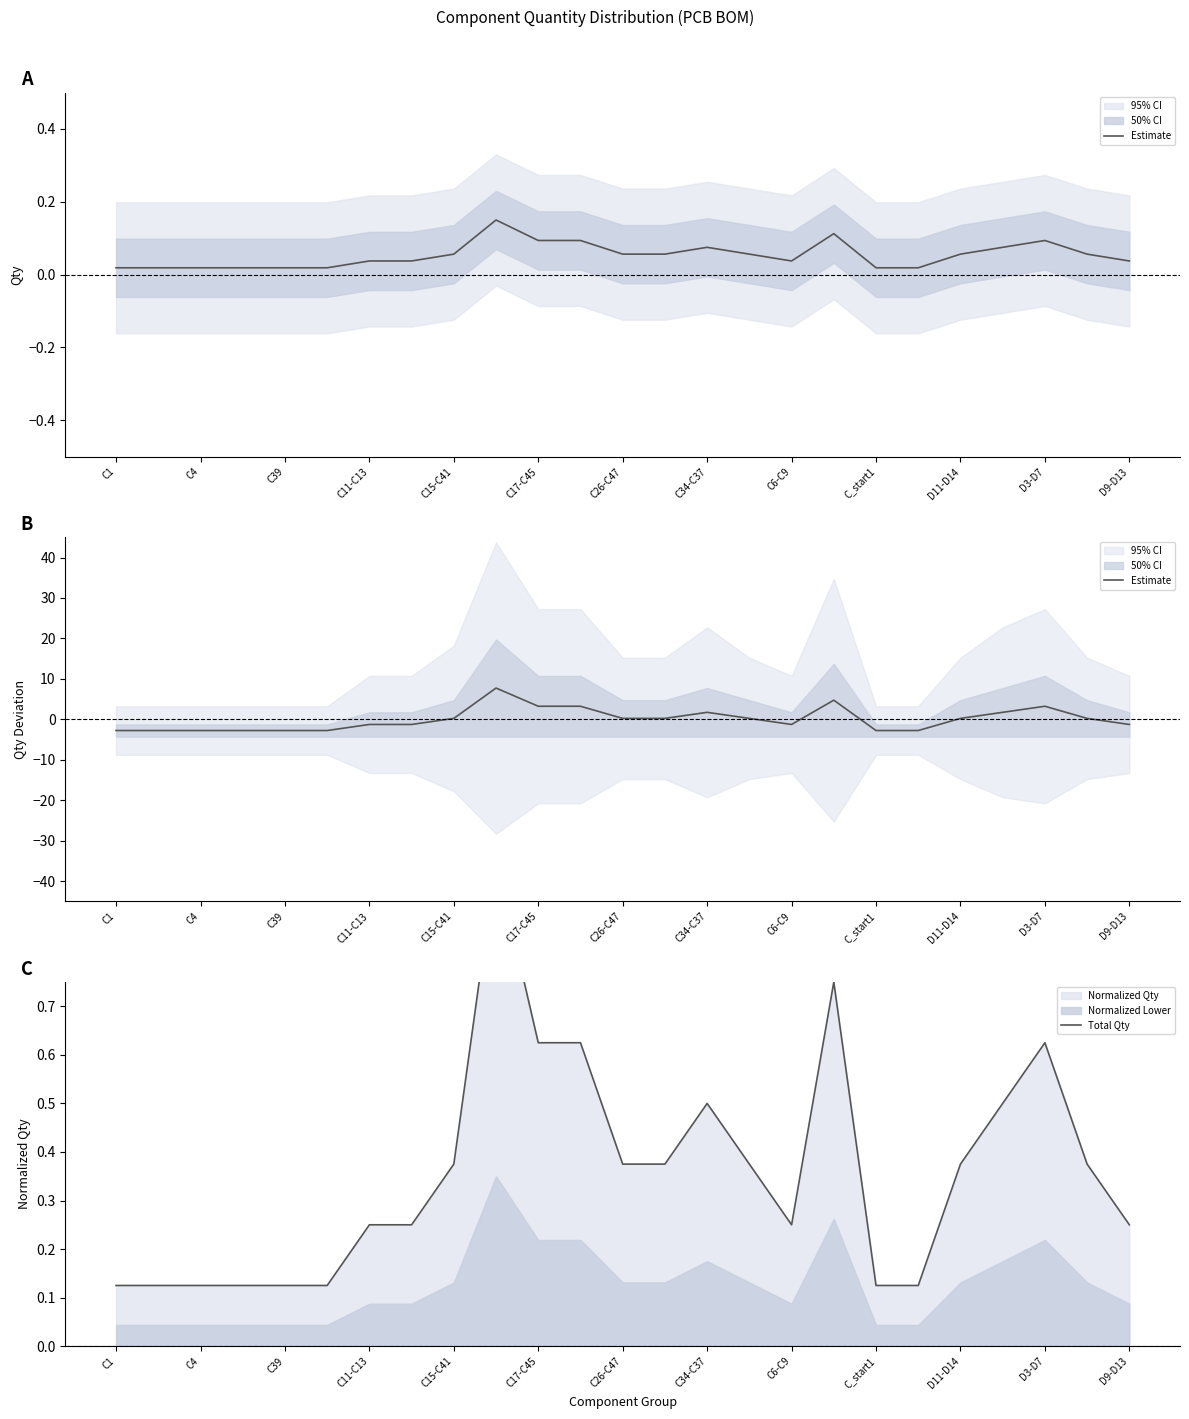

Reading right to left, list all the values displayed in this chart.

Estimate: -1.3	0.2	3.2	1.7	0.2	-2.8	-2.8	4.7	-1.3	0.2	1.7	0.2	0.2	3.2	3.2	7.7	0.2	-1.3	-1.3	-2.8	-2.8	-2.8	-2.8	-2.8	-2.8
Total Qty: 0.2	0.4	0.6	0.5	0.4	0.1	0.1	0.8	0.2	0.4	0.5	0.4	0.4	0.6	0.6	1.0	0.4	0.2	0.2	0.1	0.1	0.1	0.1	0.1	0.1